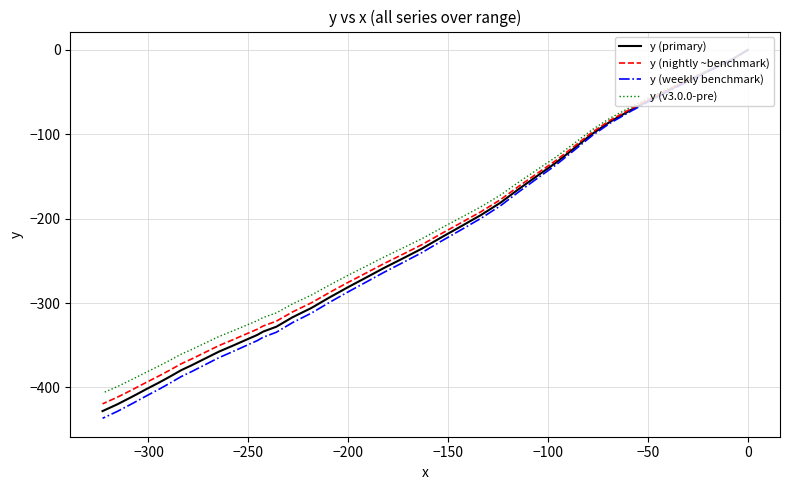

How many lines are shown in the chart?

4